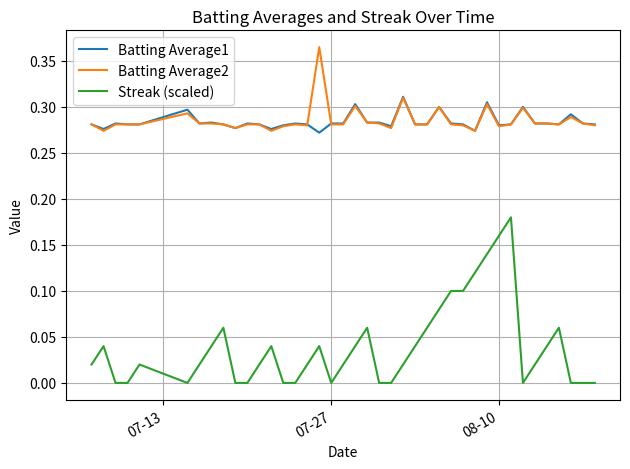

List the series in order of their peak value, lowest first.

Streak (scaled), Batting Average1, Batting Average2